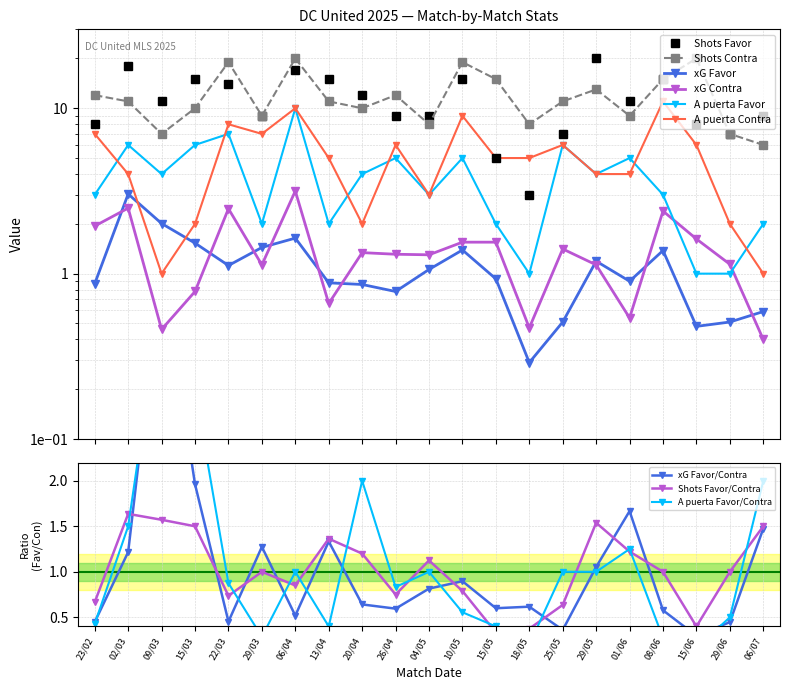

Where is A puerta Favor nearest to the value 5?

26/04